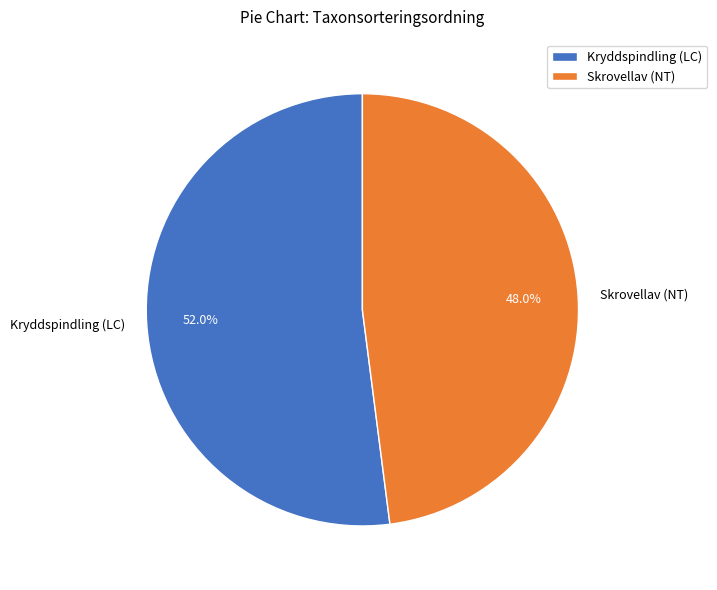

What percentage is NOT represented by Kryddspindling (LC)?

48.0%